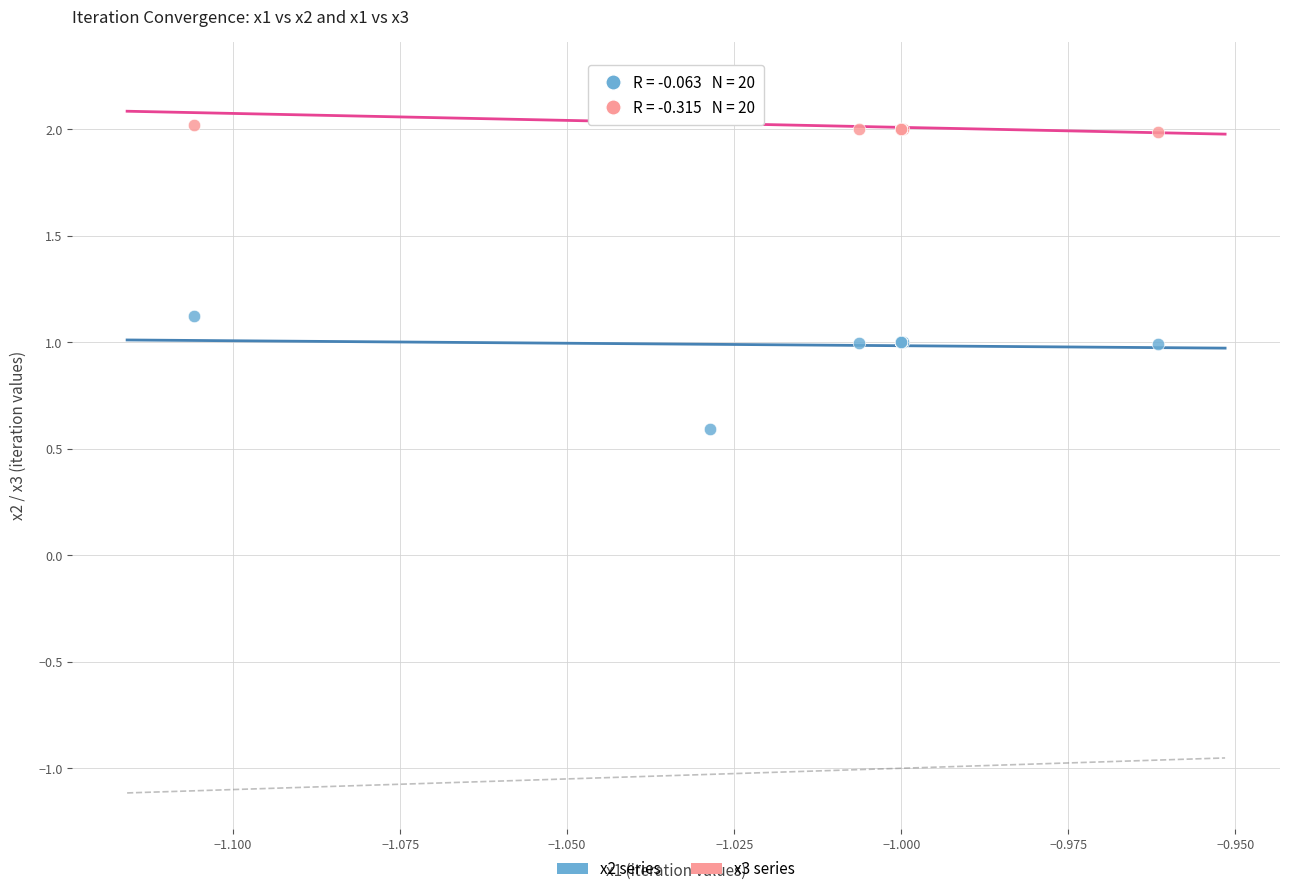

Which series contains the lowest Y value?

x2 series